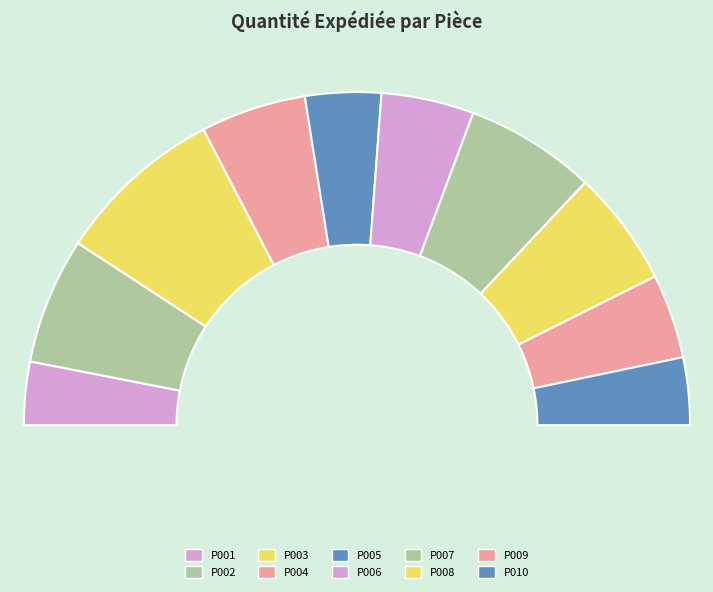

To the nearest percent, what is the difference between the largest and smallest slice percentages?

10%